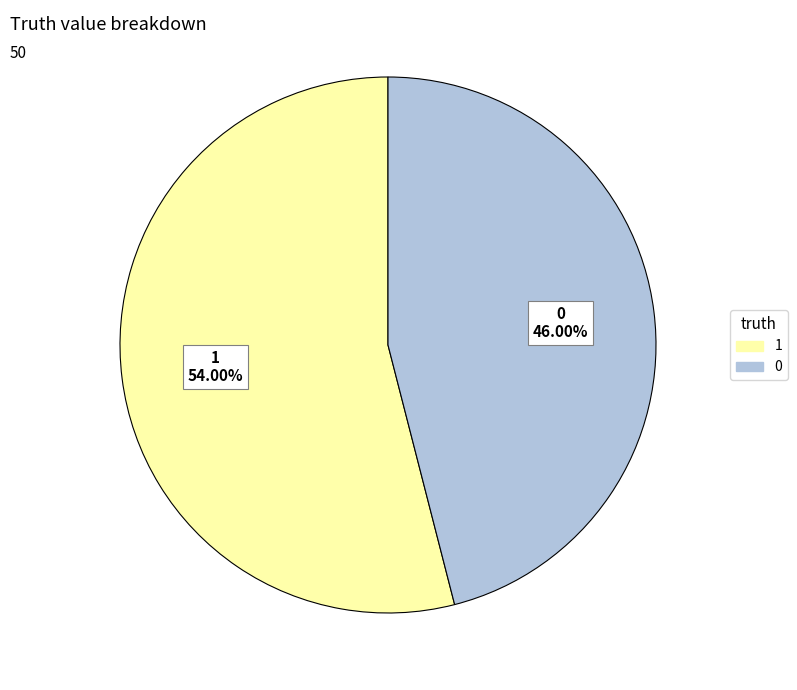

Which slice represents more than half of the pie?

1